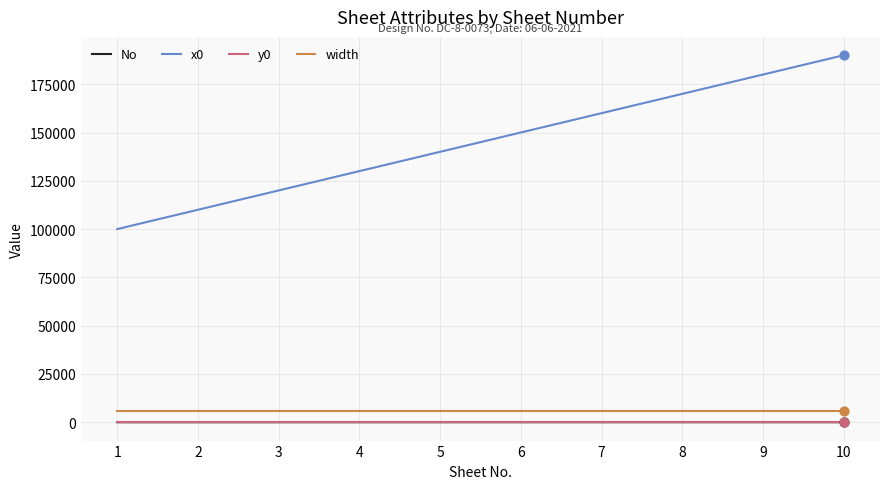

Which series has the widest spread of values?

x0